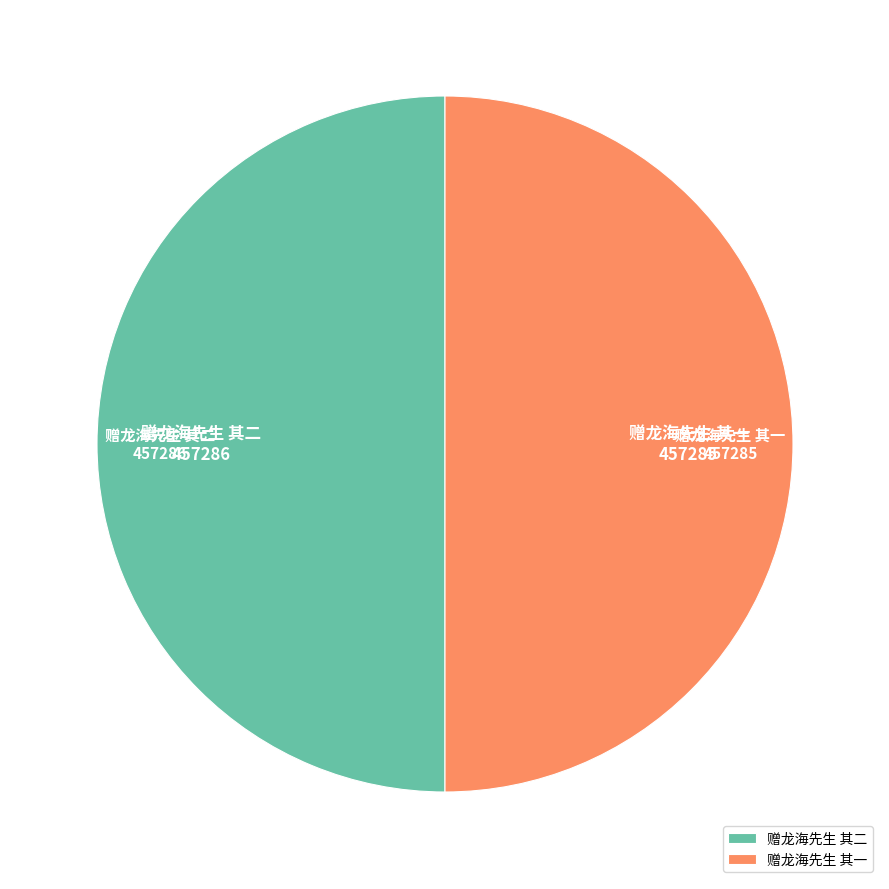

What is the ratio of the value at 赠龙海先生 其一 to the value at 赠龙海先生 其二?

1.0